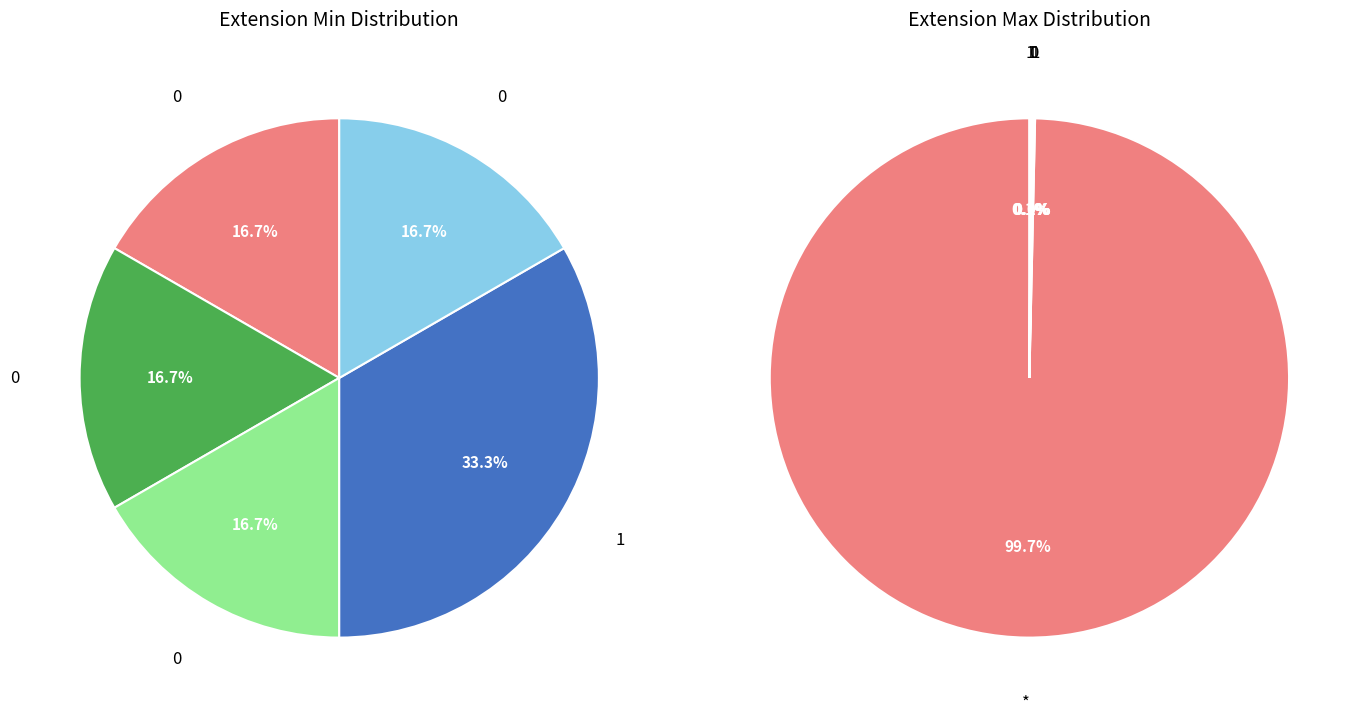

How many segments does this pie chart have?

5